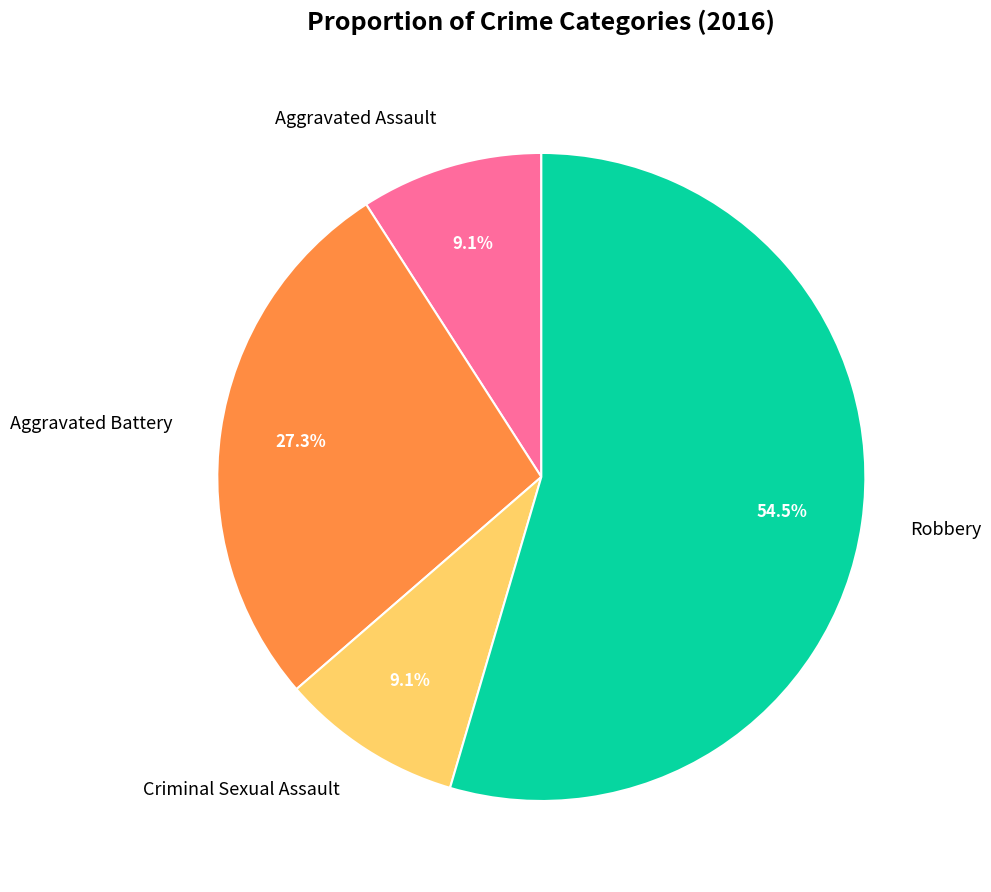

How many segments does this pie chart have?

4